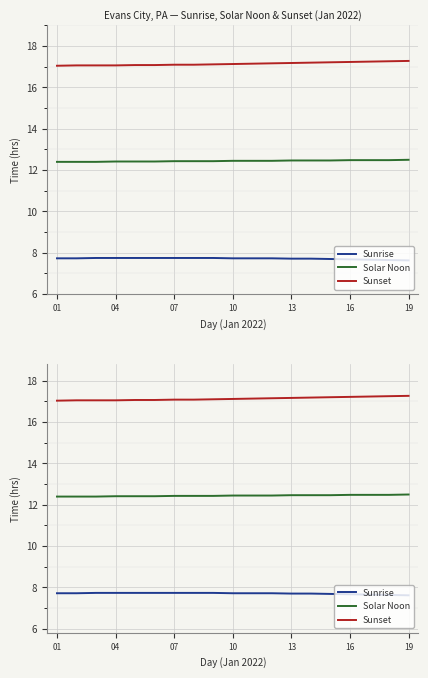

Reading right to left, transcribe all the data shown in this chart.

Sunrise: 7.6	7.6	7.6	7.7	7.7	7.7	7.7	7.7	7.7	7.7	7.7	7.7	7.7	7.7	7.7	7.7	7.7	7.7	7.7
Solar Noon: 12.5	12.5	12.5	12.5	12.5	12.5	12.5	12.4	12.4	12.4	12.4	12.4	12.4	12.4	12.4	12.4	12.4	12.4	12.4
Sunset: 17.3	17.2	17.2	17.2	17.2	17.2	17.2	17.1	17.1	17.1	17.1	17.1	17.1	17.1	17.1	17.0	17.0	17.0	17.0